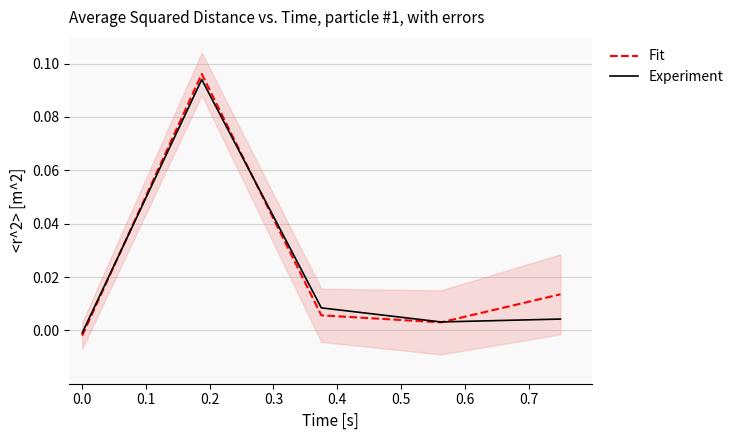

Read the Fit value at 0.1.

0.1